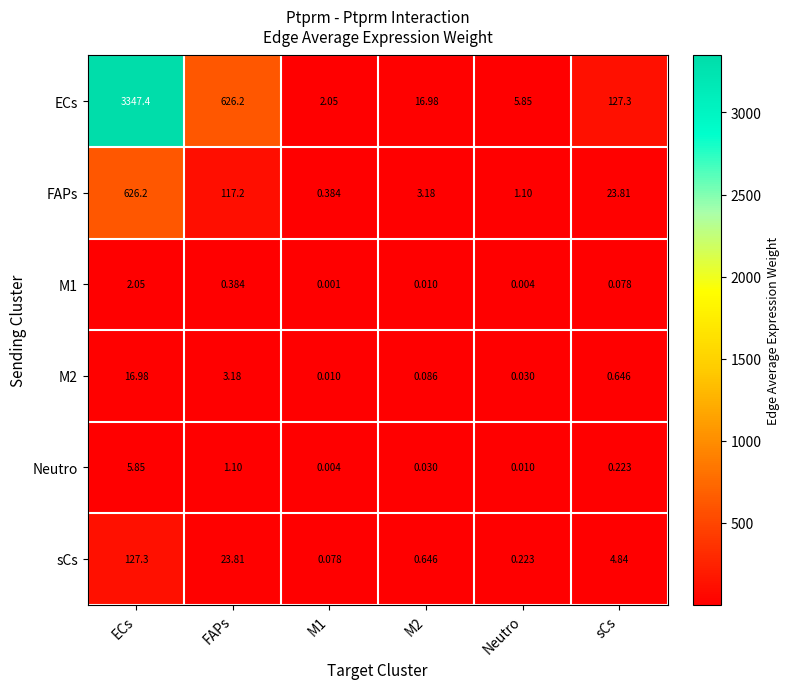

Which category has the highest value across all series?

ECs